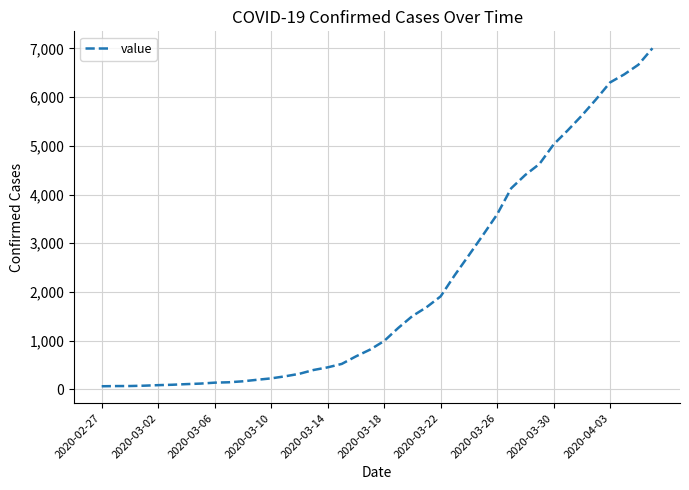

What is the maximum value shown in the chart?

7003